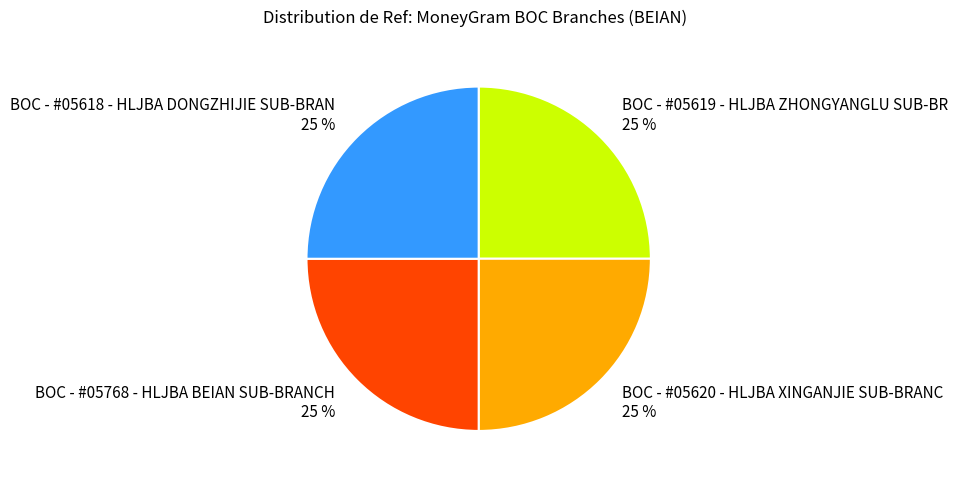

The BOC - #05619 - HLJBA ZHONGYANGLU SUB-BR slice represents 32% of the pie. True or false?

False